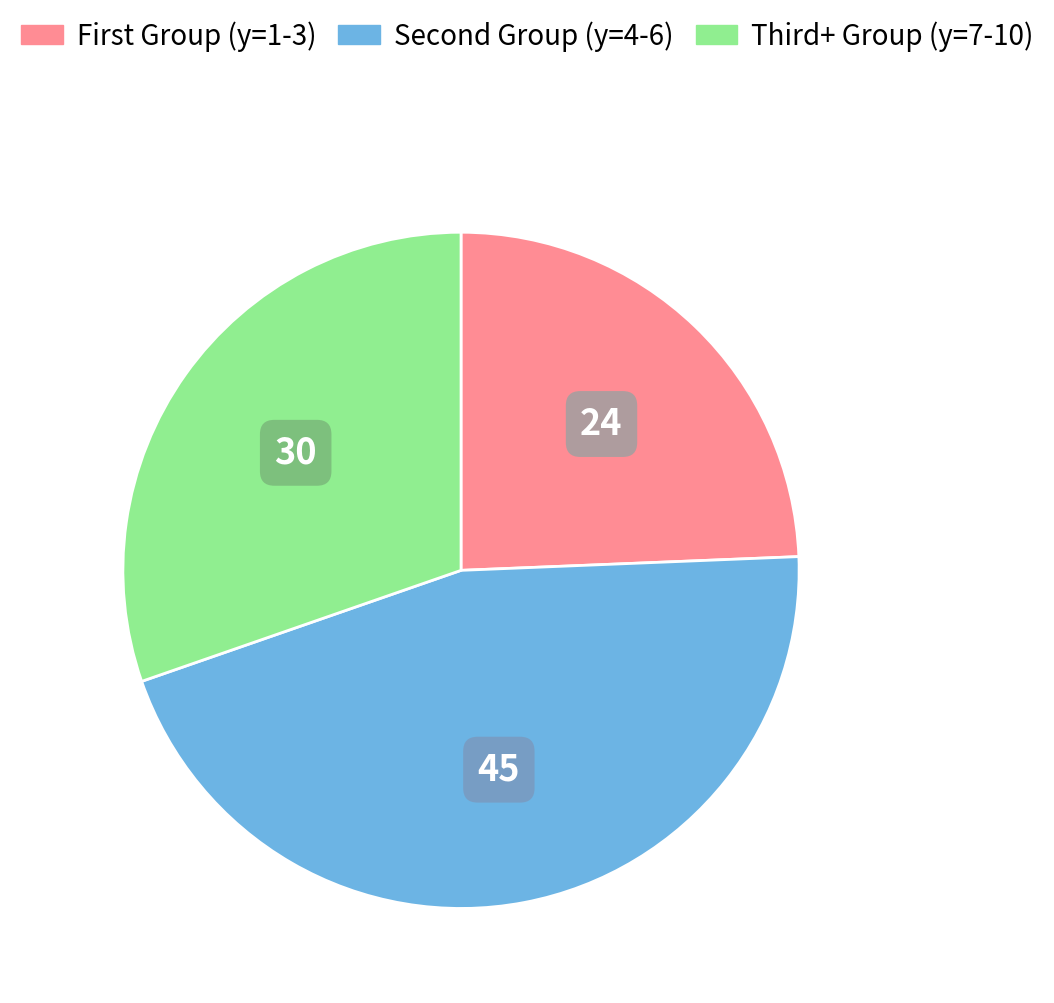

Does any single category account for the majority?

No